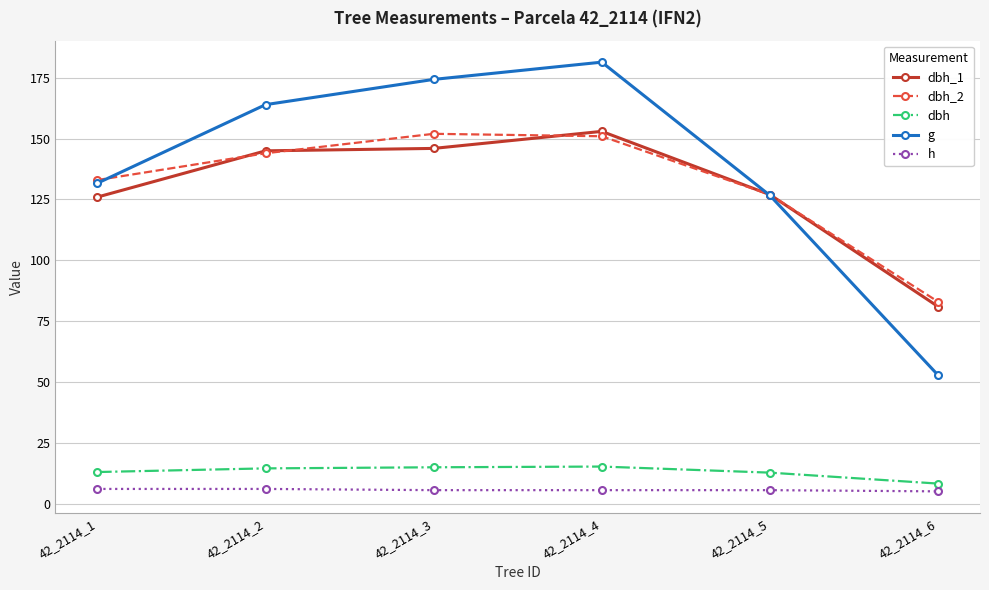

The value of dbh at 42_2114_5 is 12.7. True or false?

True